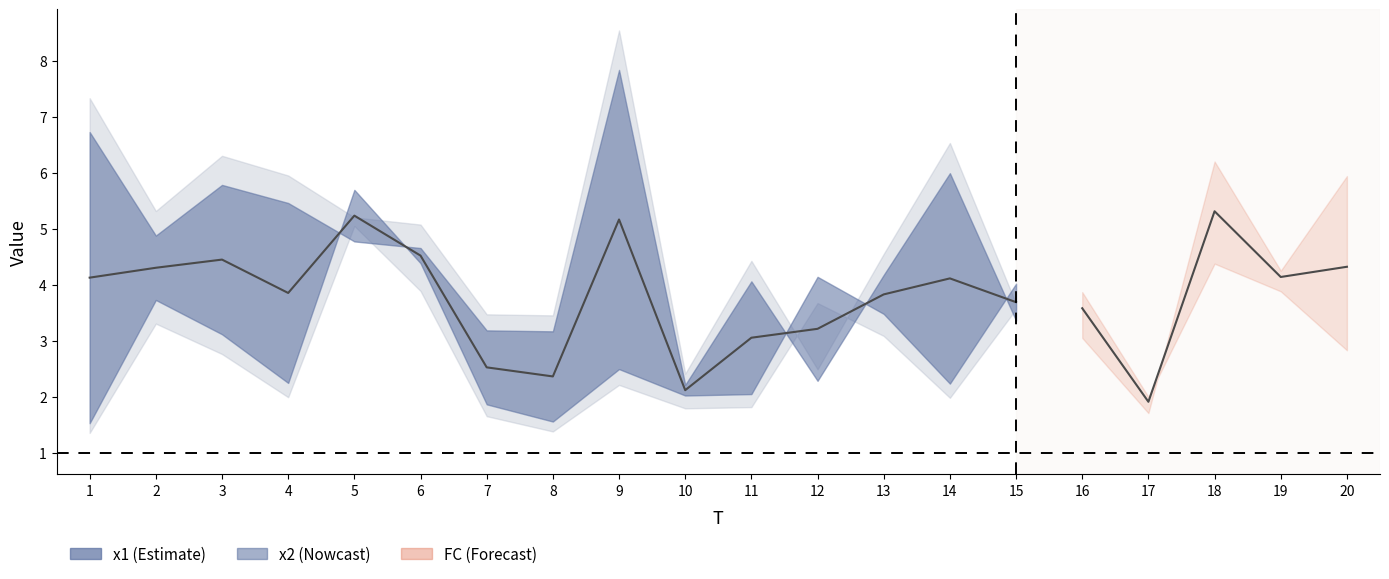

Is it true that the value at 15 is 3.7?

True